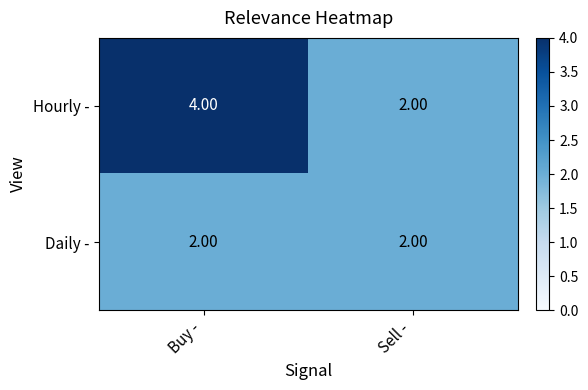

Rank the series by their maximum value, from lowest to highest.

Daily -, Hourly -